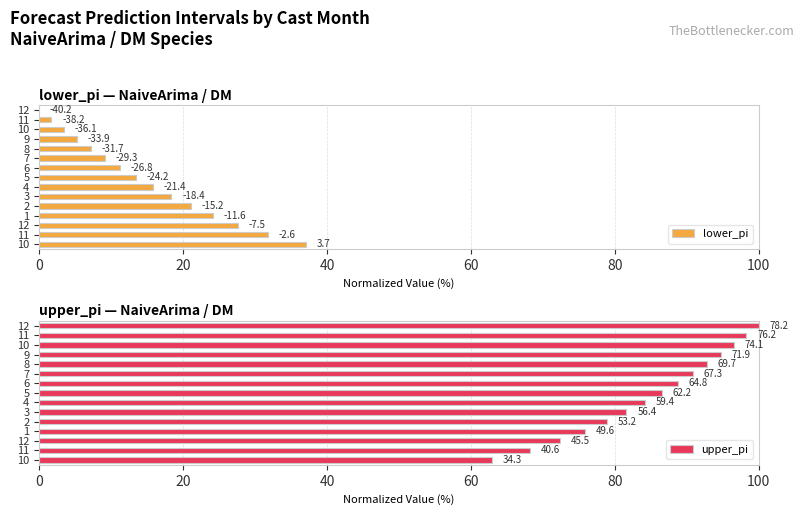

Reading left to right, list all the values displayed in this chart.

lower_pi: 37.1	31.7	27.6	24.2	21.1	18.4	15.8	13.5	11.3	9.2	7.2	5.3	3.5	1.7	0.0
upper_pi: 62.9	68.3	72.4	75.8	78.9	81.6	84.2	86.5	88.7	90.8	92.8	94.7	96.5	98.3	100.0